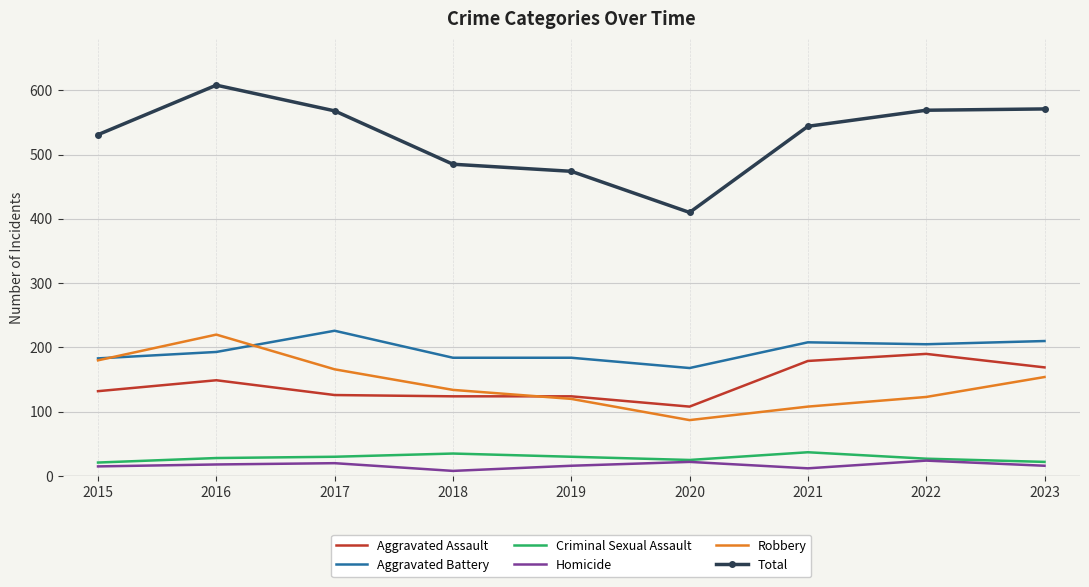

The value of Robbery at 2016 is 220. True or false?

True